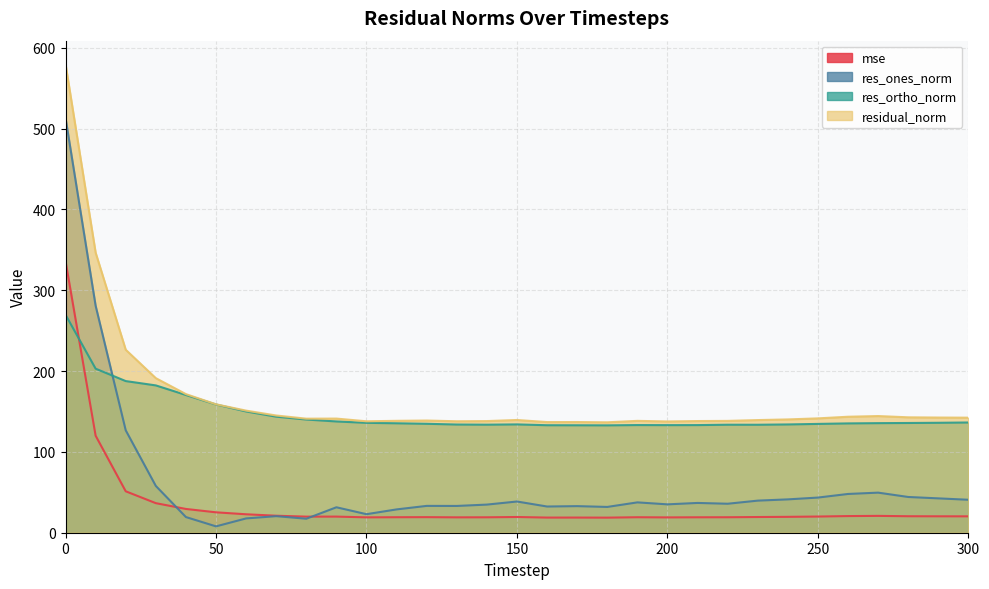

How many data points in res_ones_norm are above 35?

17